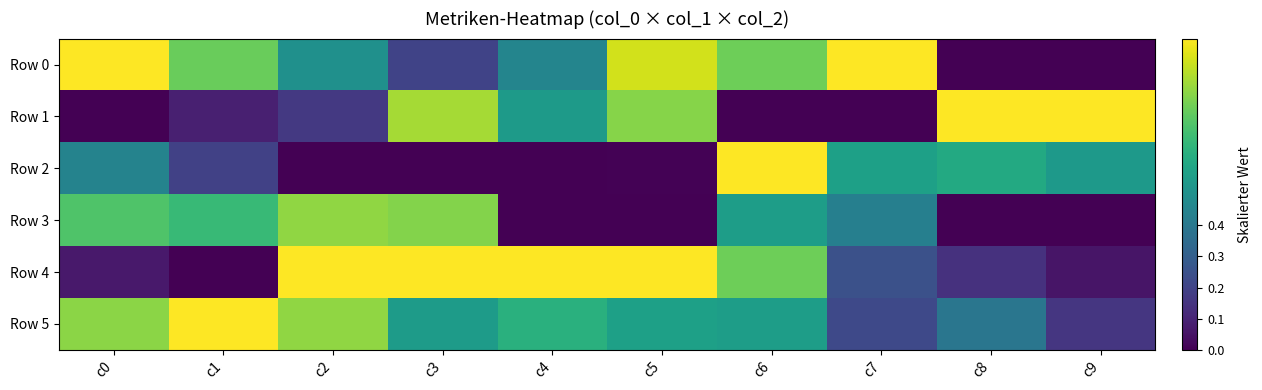

Which series has the largest range (max minus min)?

Row 0